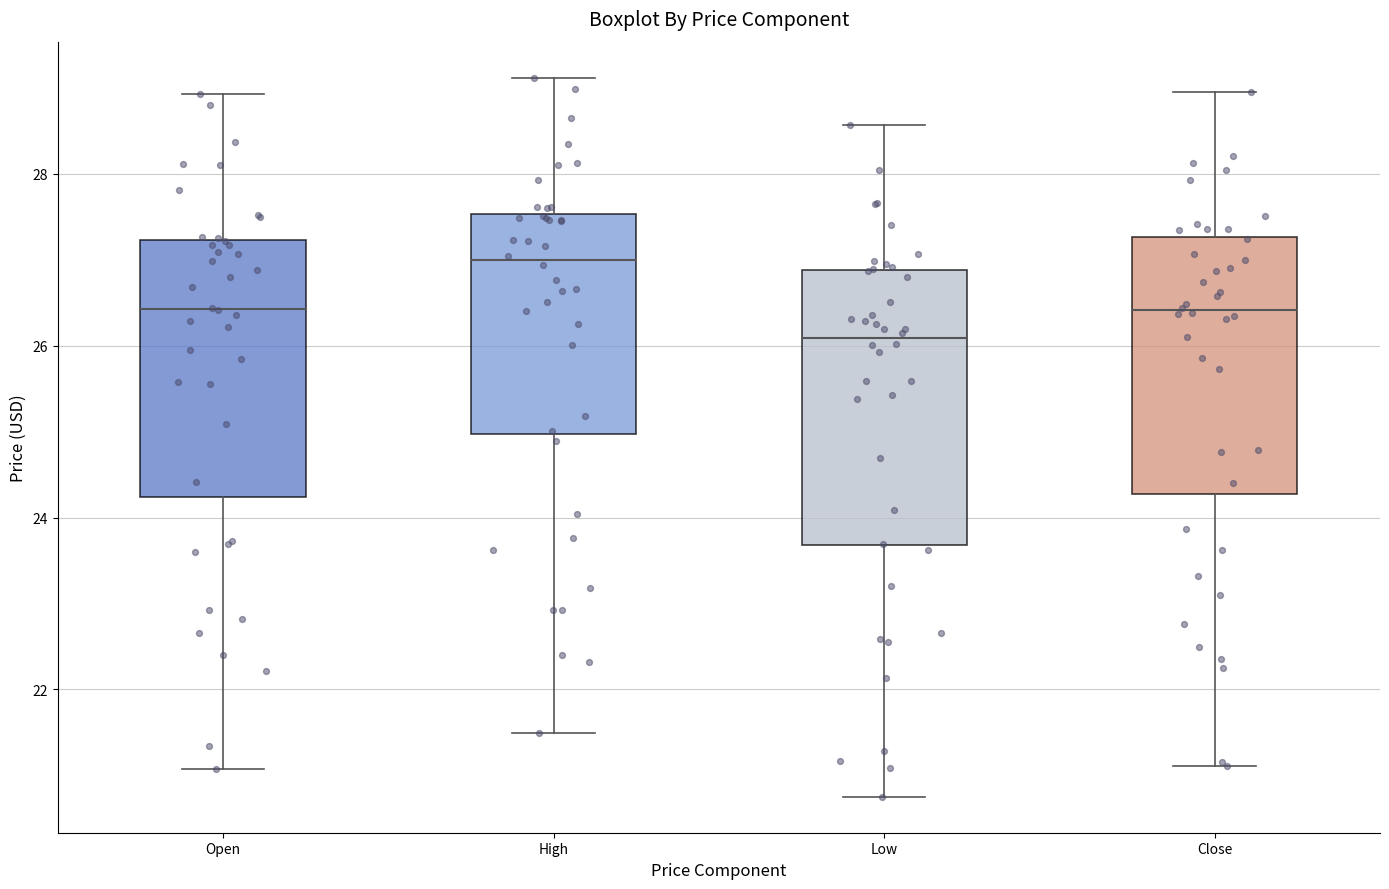

Where is the lower edge of the box for High on the y-axis? The values are not printed on the chart, so give them approximately, as read against the axis.

25.0